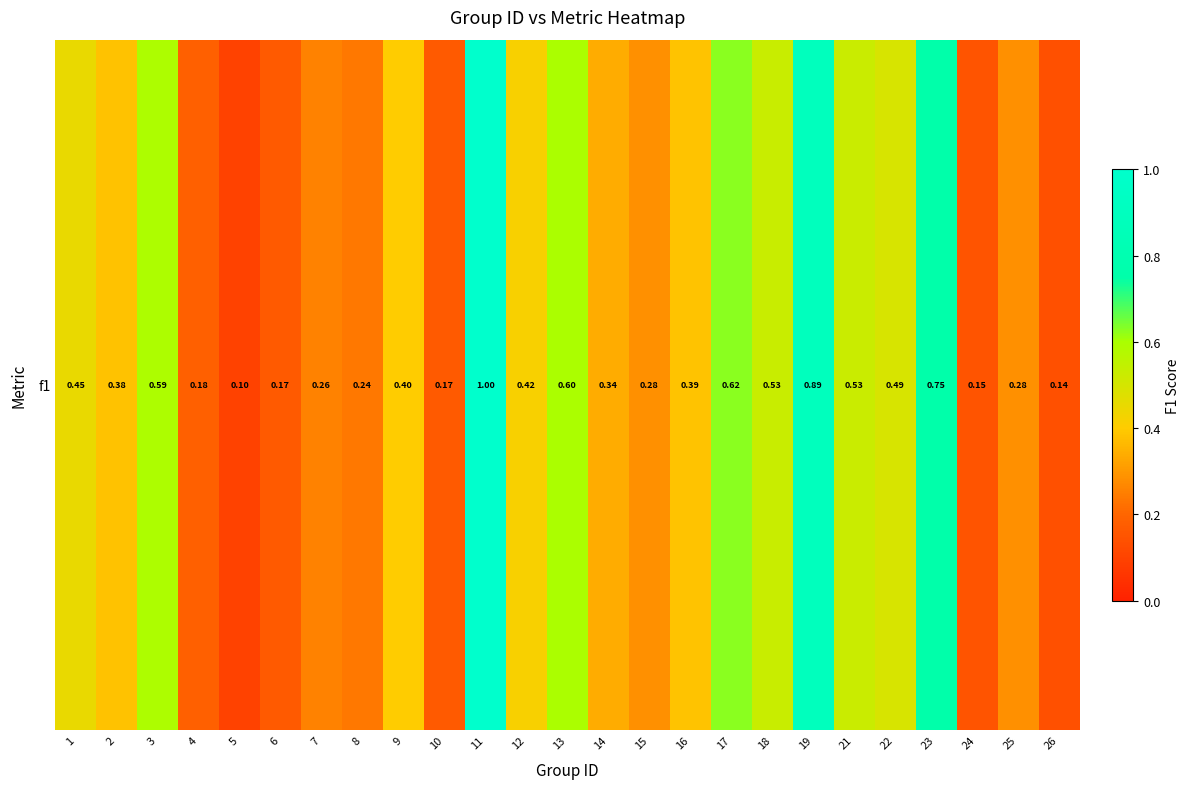

What is the sum of all values?

10.3